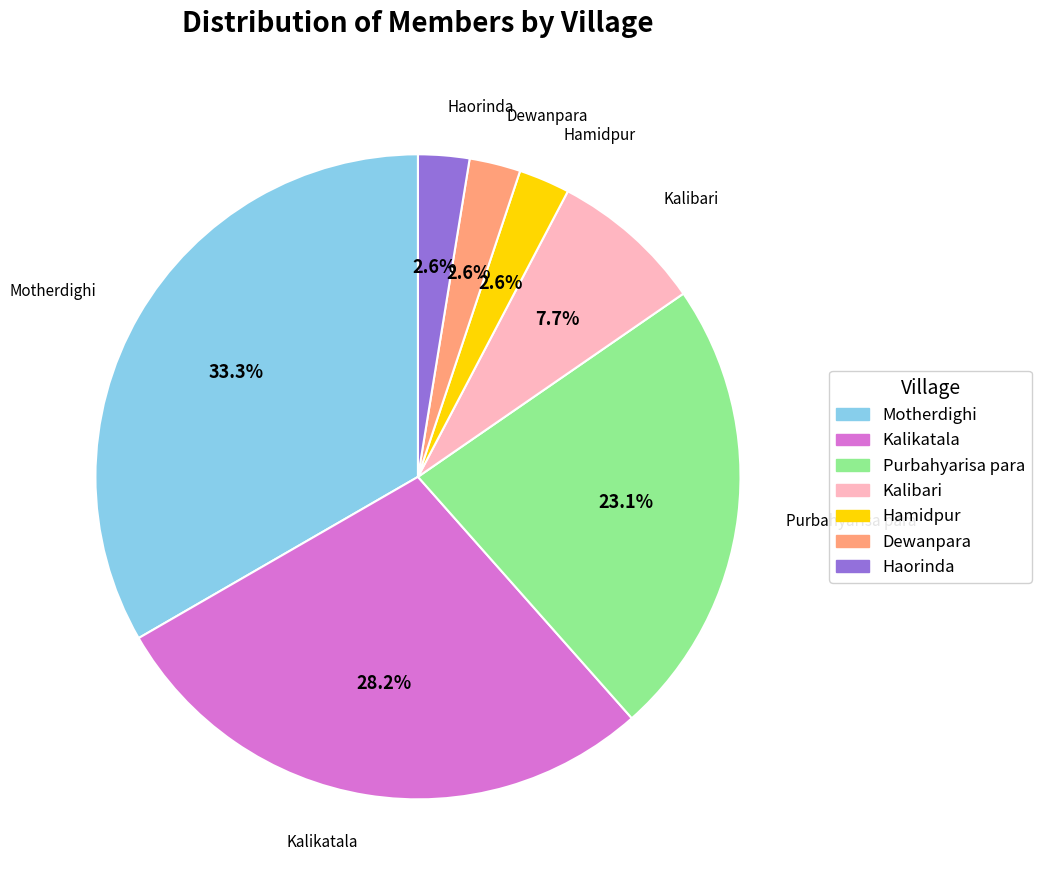

What is the largest slice in the pie chart?

Motherdighi